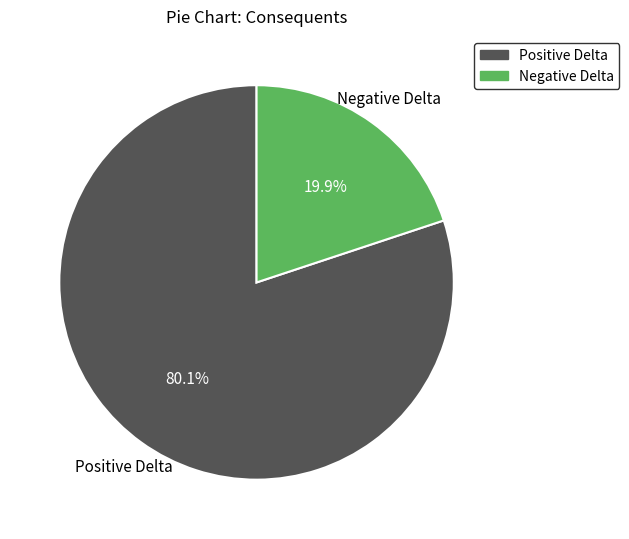

To the nearest percent, what percentage of the pie is Negative Delta?

20%